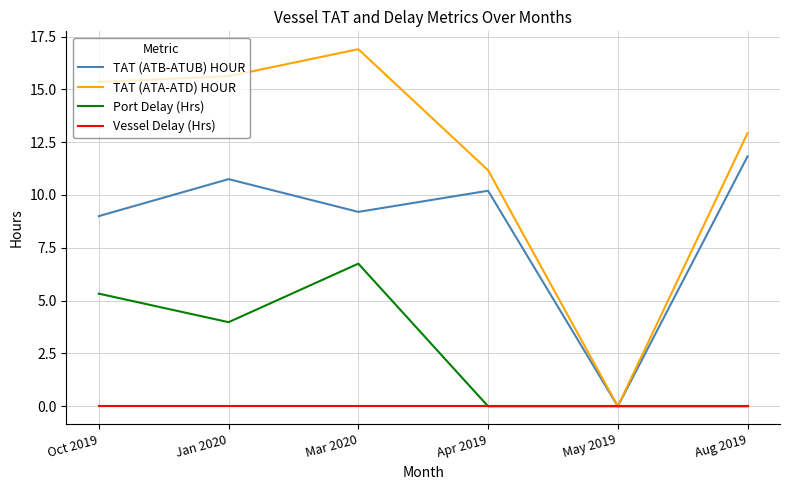

How many values in the Port Delay (Hrs) series are below 3?

3